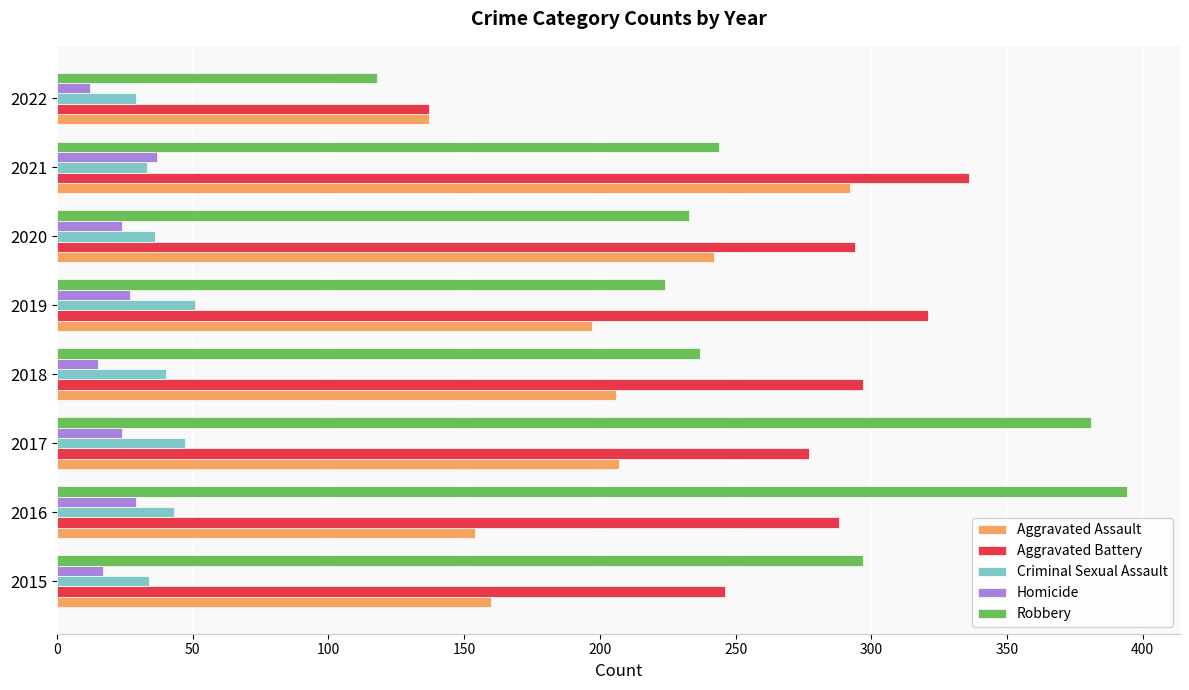

Which series has the largest range (max minus min)?

Robbery